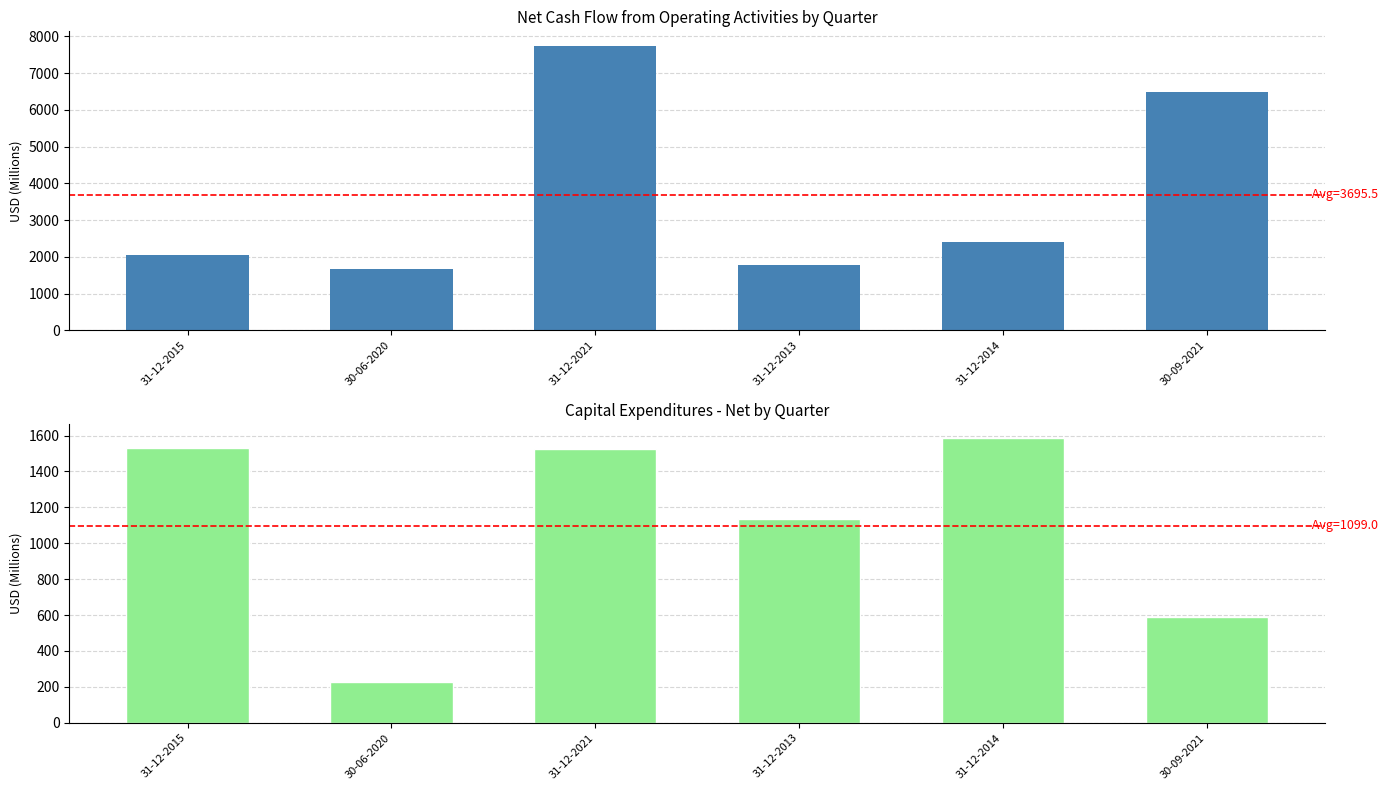

True or false: Capital Expenditures - Net - Cash Flow has a value of 2845 at 31-12-2014.

False